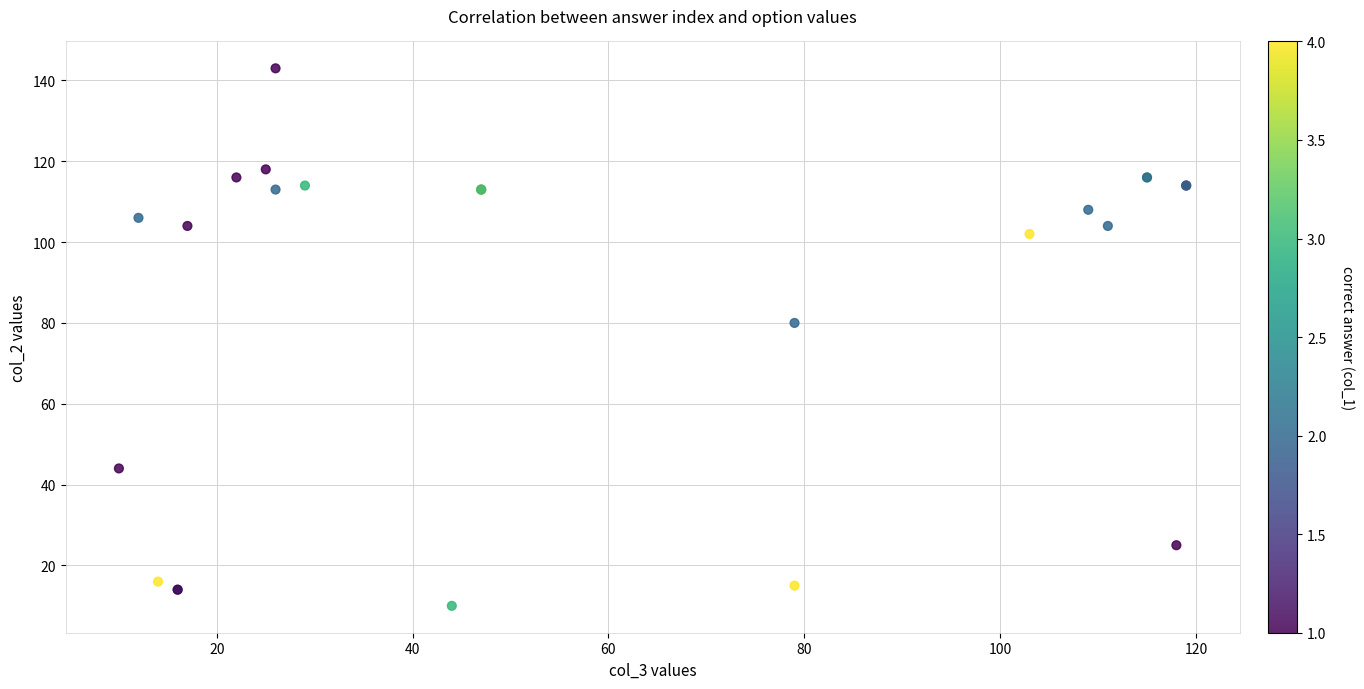

What Y value in the scatter plot is closest to 76?

80